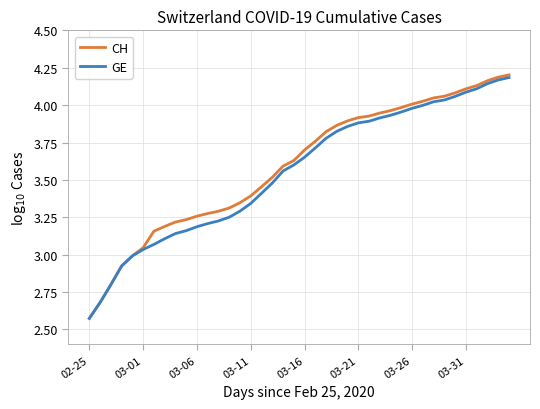

How many lines are shown in the chart?

2